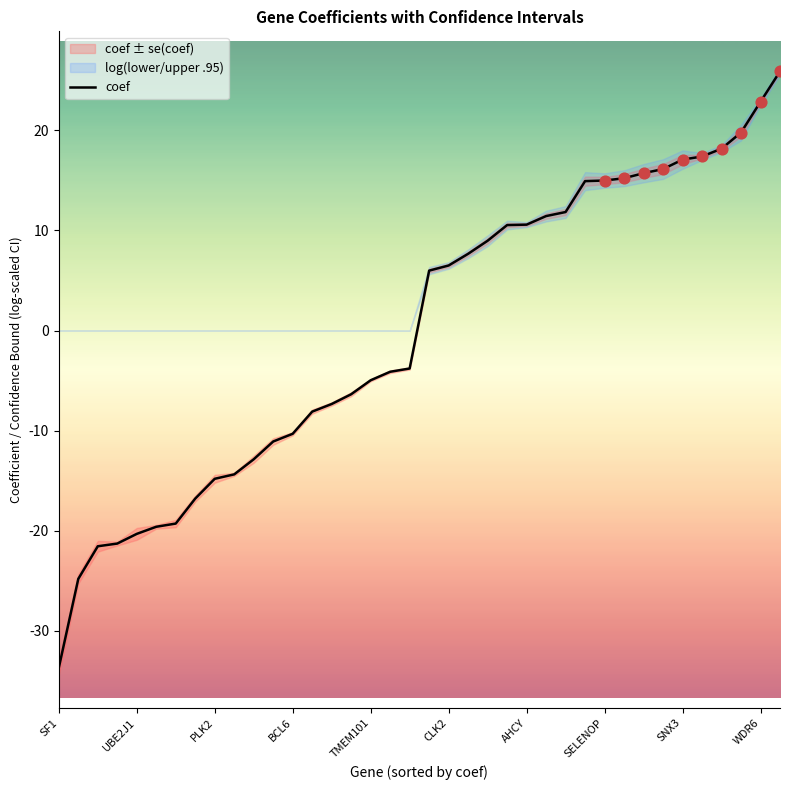

The coef series shows 15.0 at SELENOP. True or false?

True